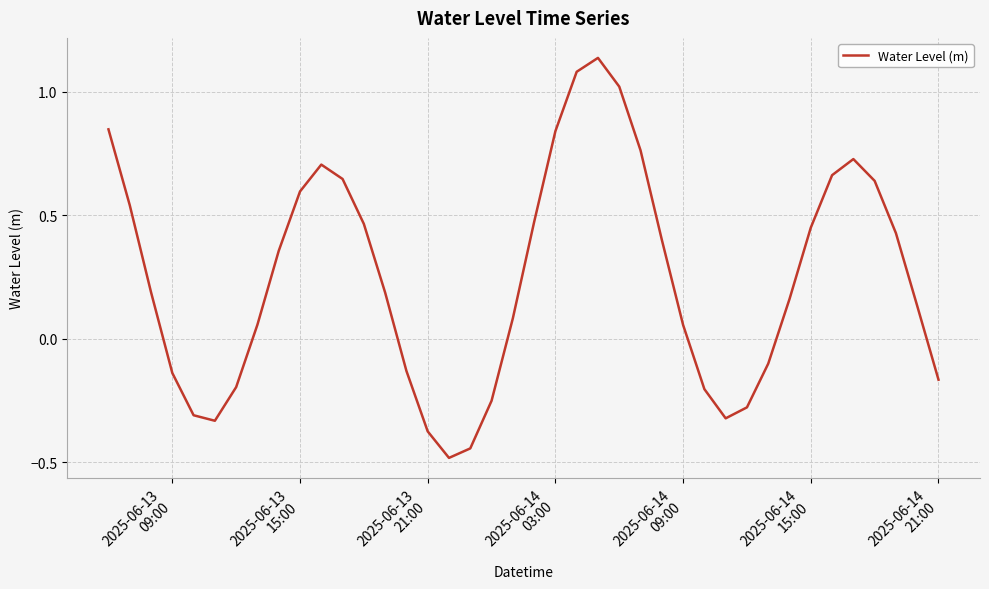

What is the difference between the maximum and minimum values?

1.6